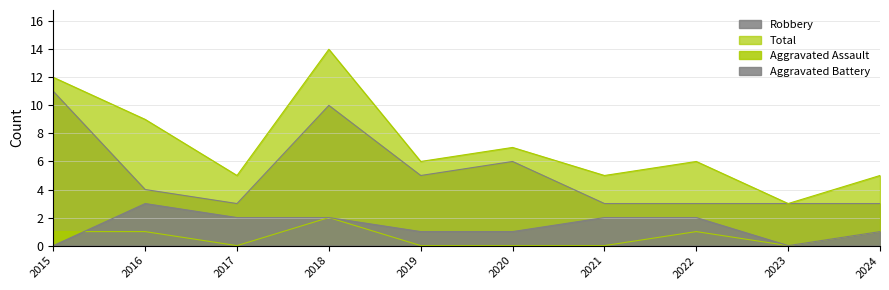

Count the number of data series in this chart.

4